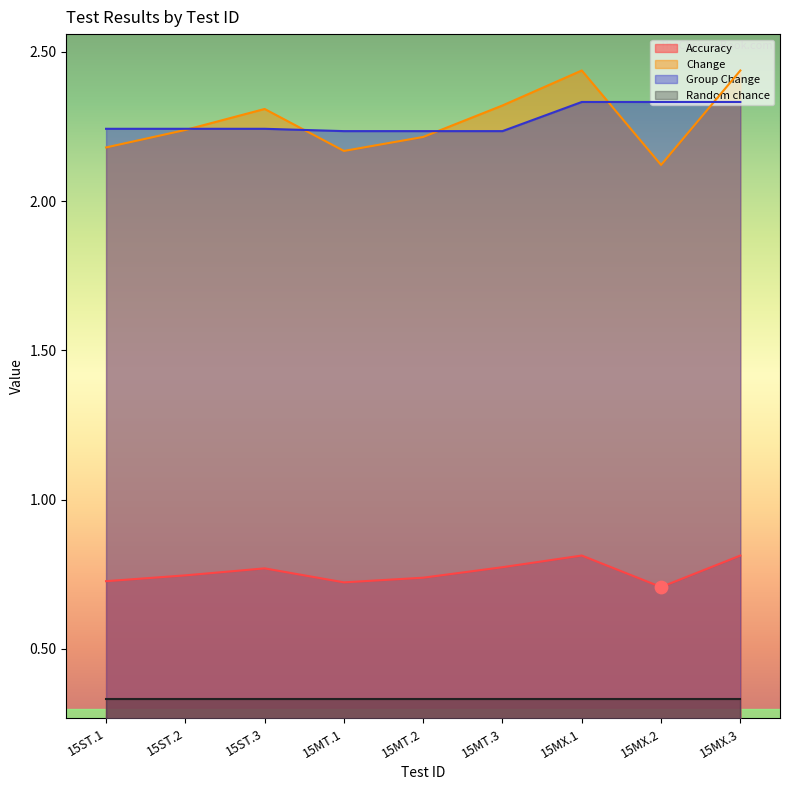

What is the minimum value for Change?

2.1